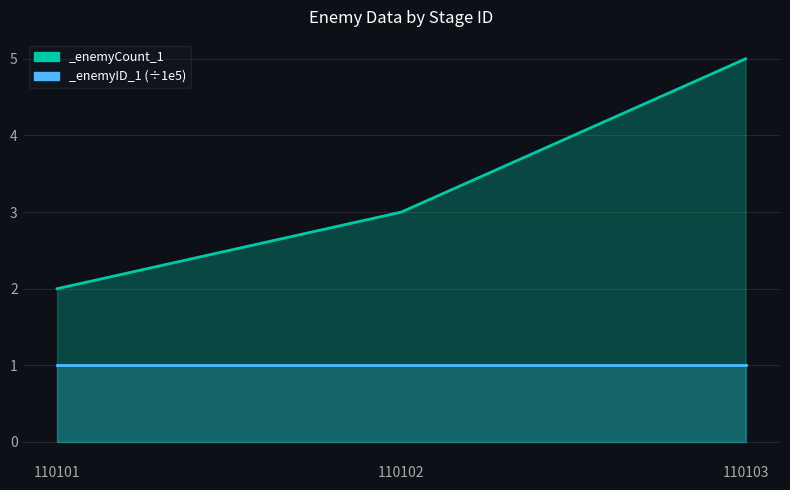

Which label corresponds to the largest value in the chart?

110103